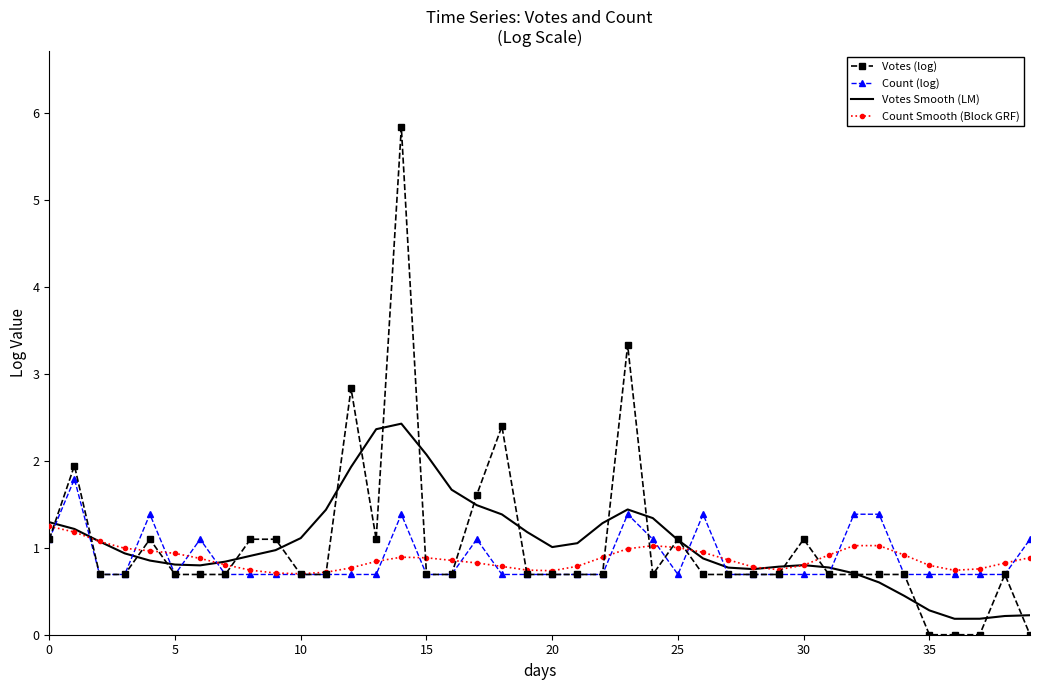

Which series has the largest range (max minus min)?

Votes (log)